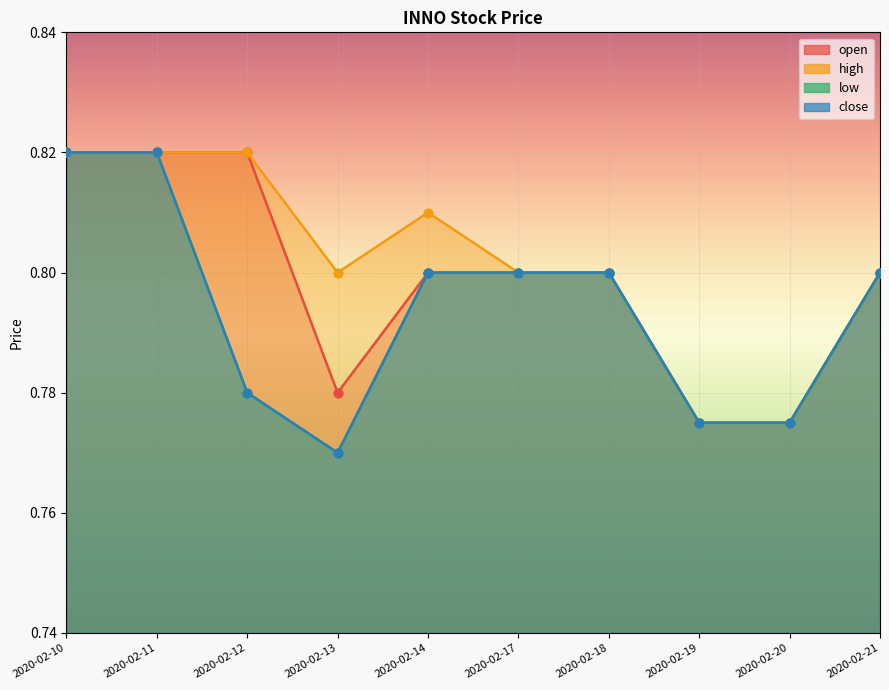

Is the value of open at 2020-02-19 greater than the value of close at 2020-02-21?

No